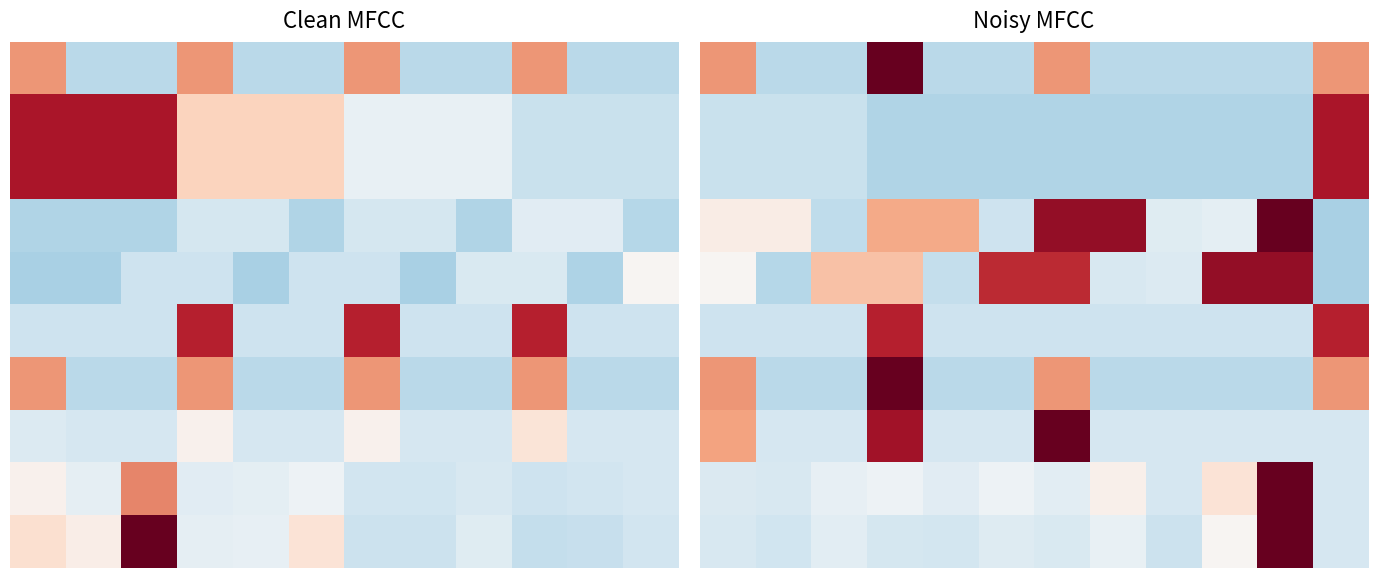

What is the smallest value displayed?

-0.8